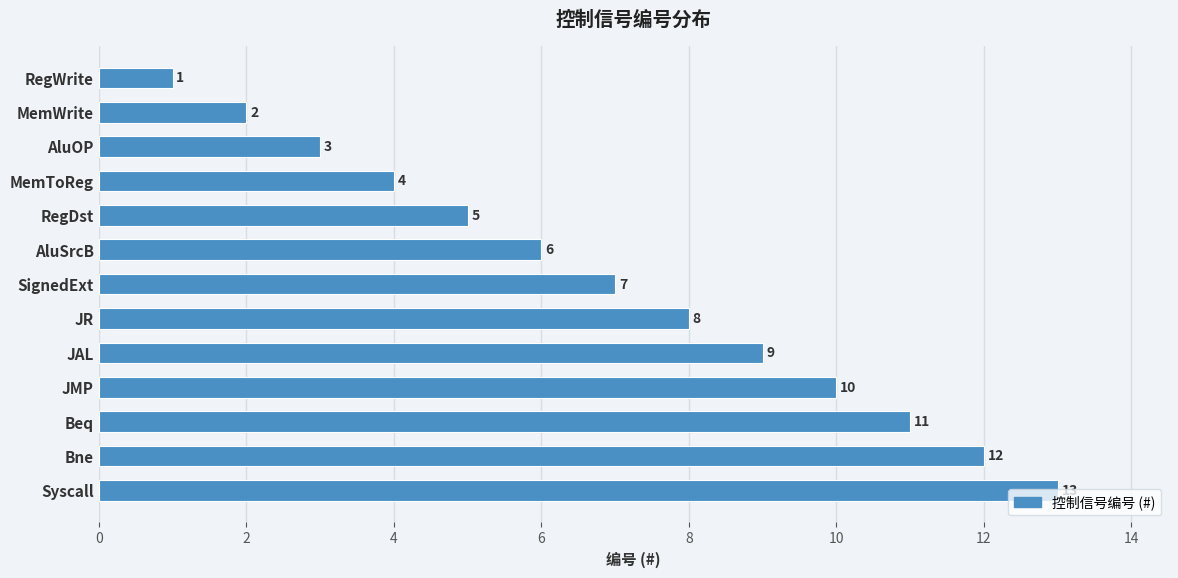

What is the sum of all values?

91